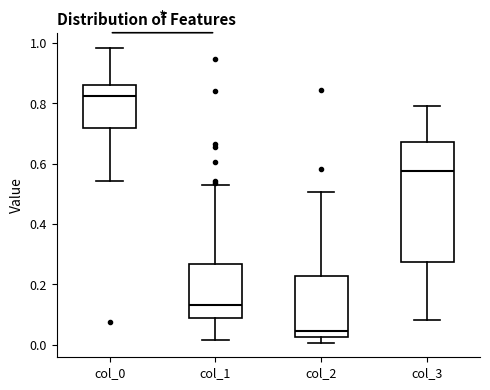

Which box has the highest median line?

col_0